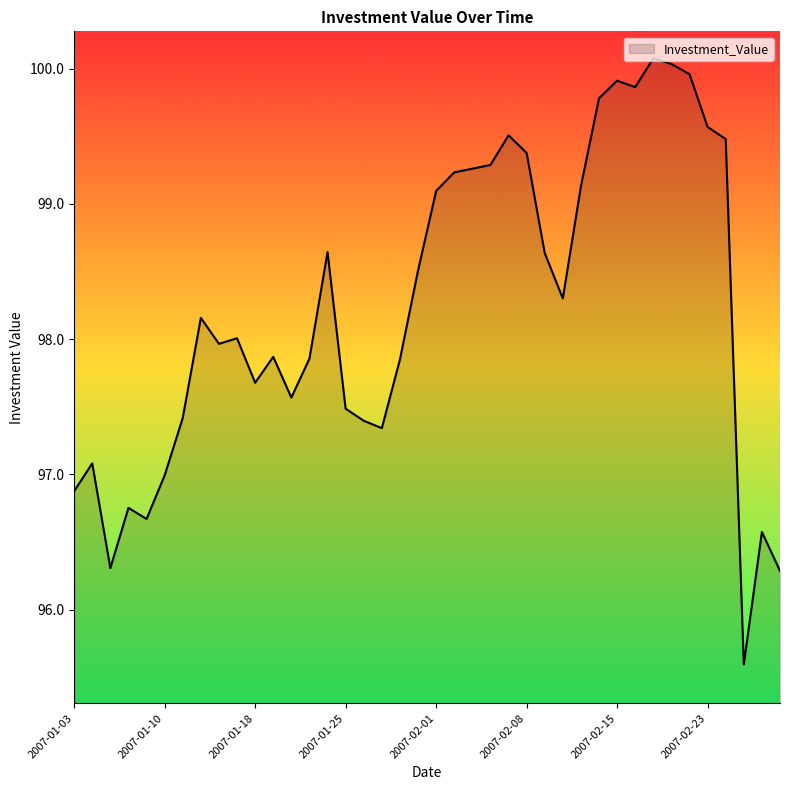

What is the maximum value shown in the chart?

100.1